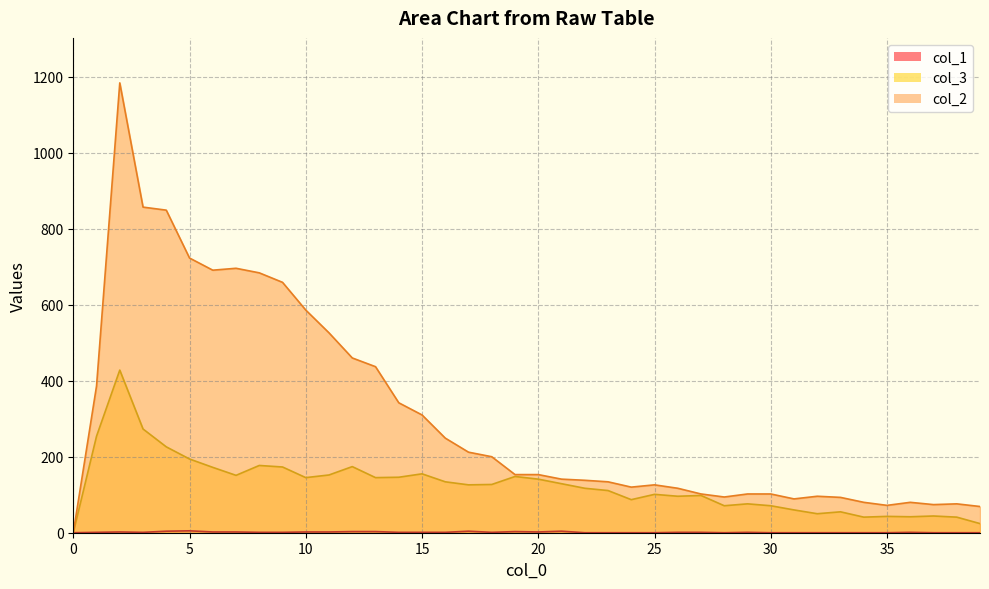

In col_1, how many points are higher than both neighbors (excluding endpoints)?

7